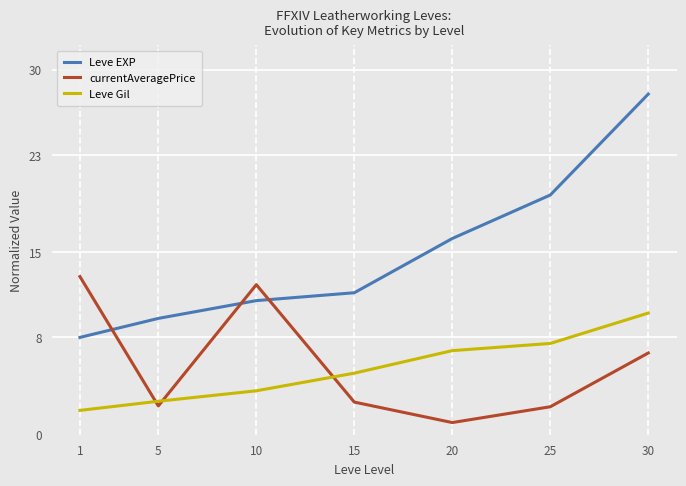

How many intersections are there between Leve EXP and currentAveragePrice?

3